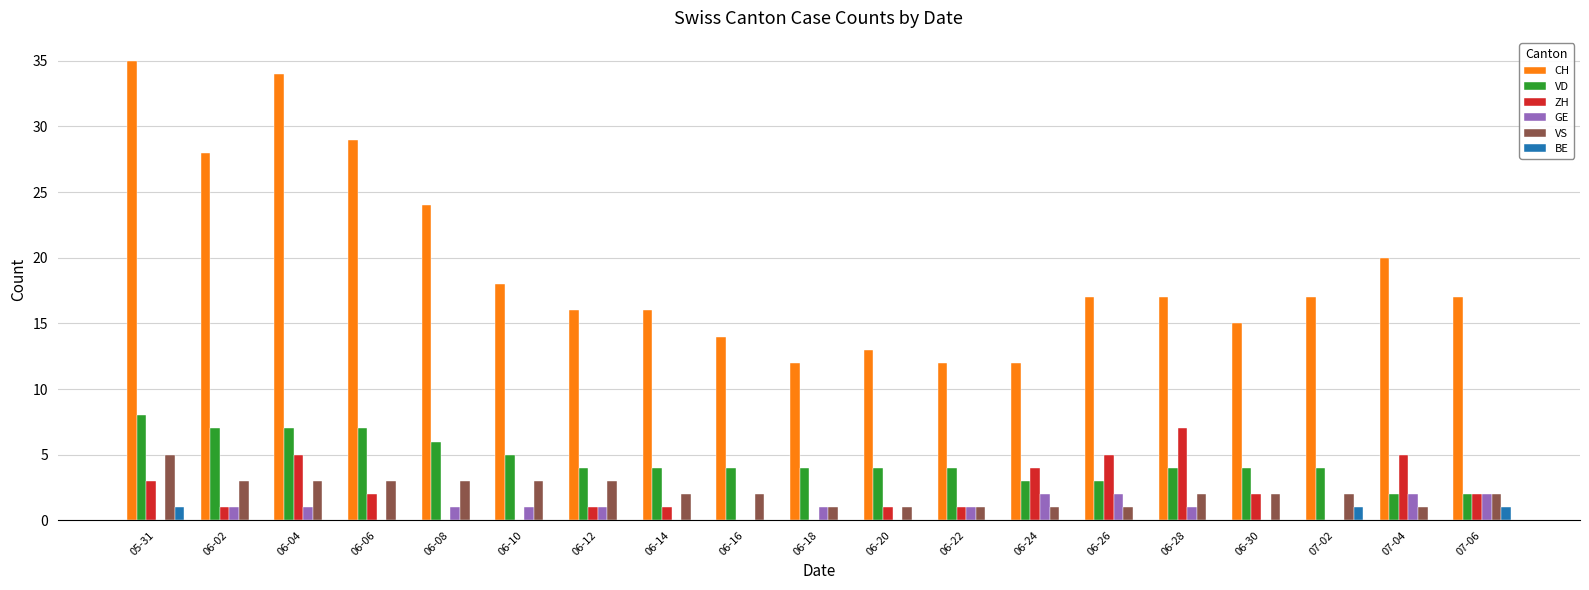

At which category is the sum across all series the highest?

05-31